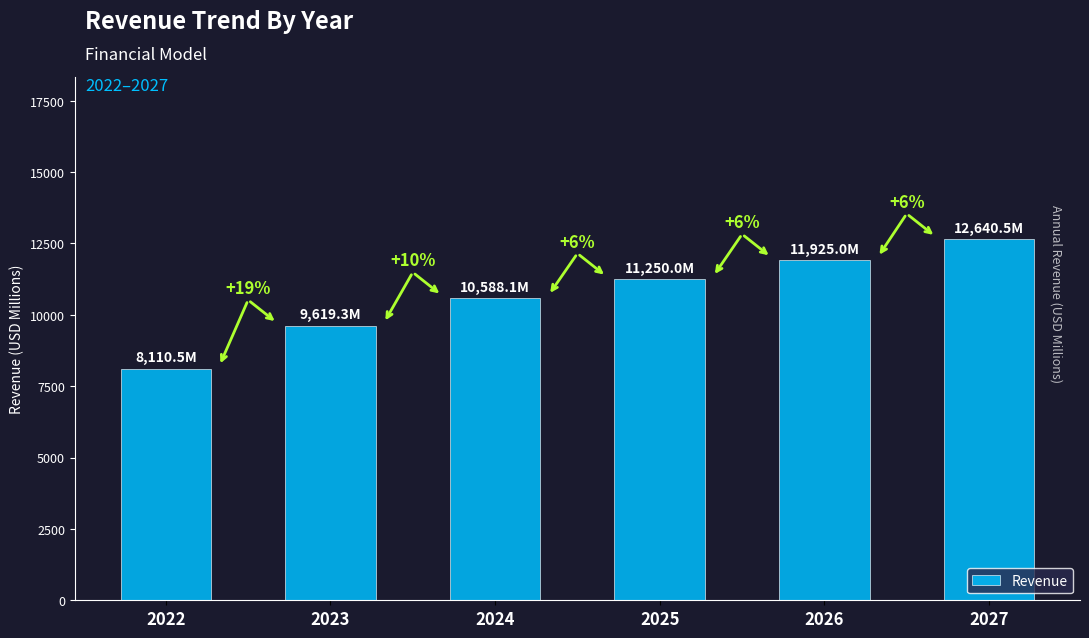

What is the maximum value shown in the chart?

12640.5